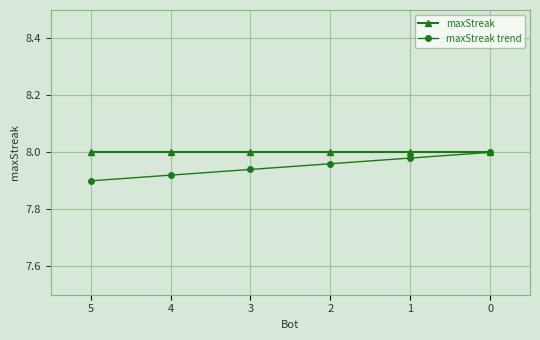

What is the lowest value of the maxStreak trend series?

7.9